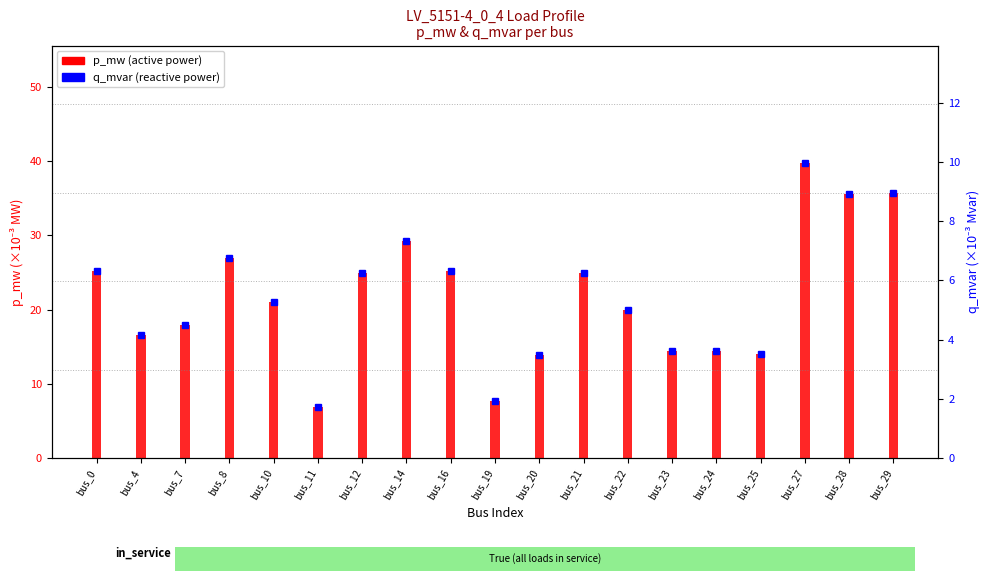

How many groups of bars are there?

19